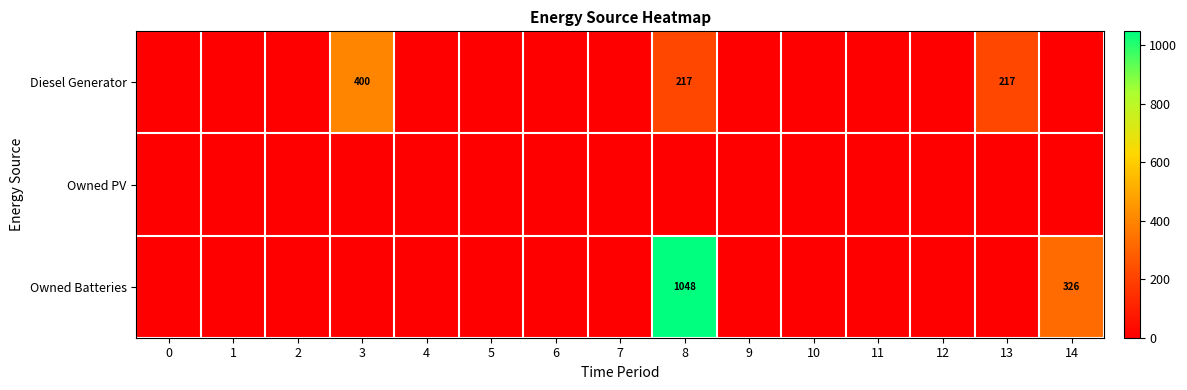

The value of Diesel Generator at 8 is 217. True or false?

True